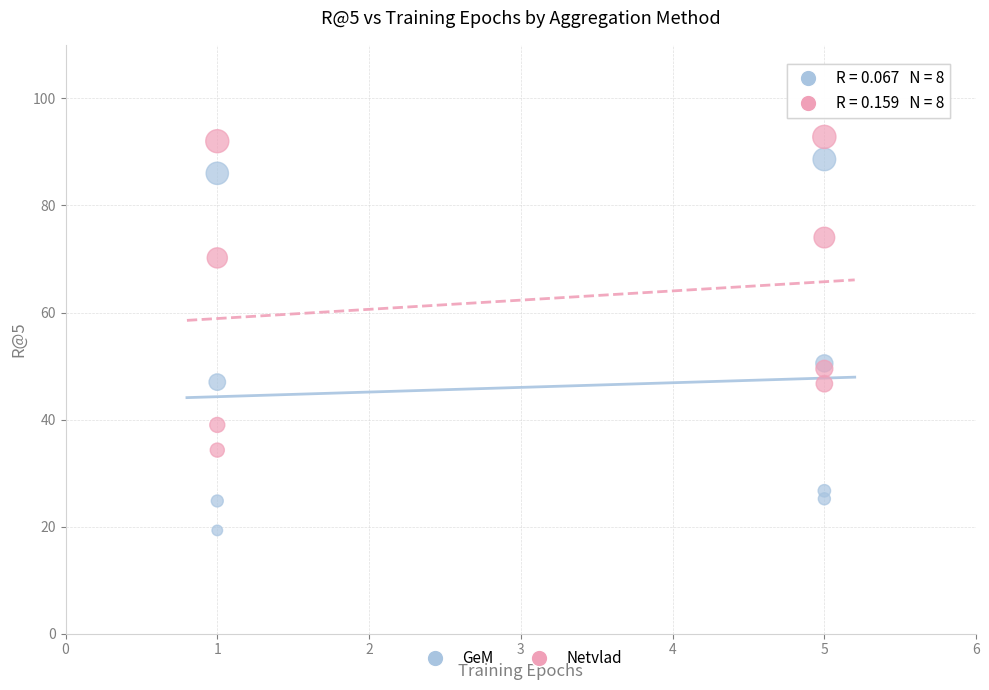

Which series contains the highest Y value?

Netvlad